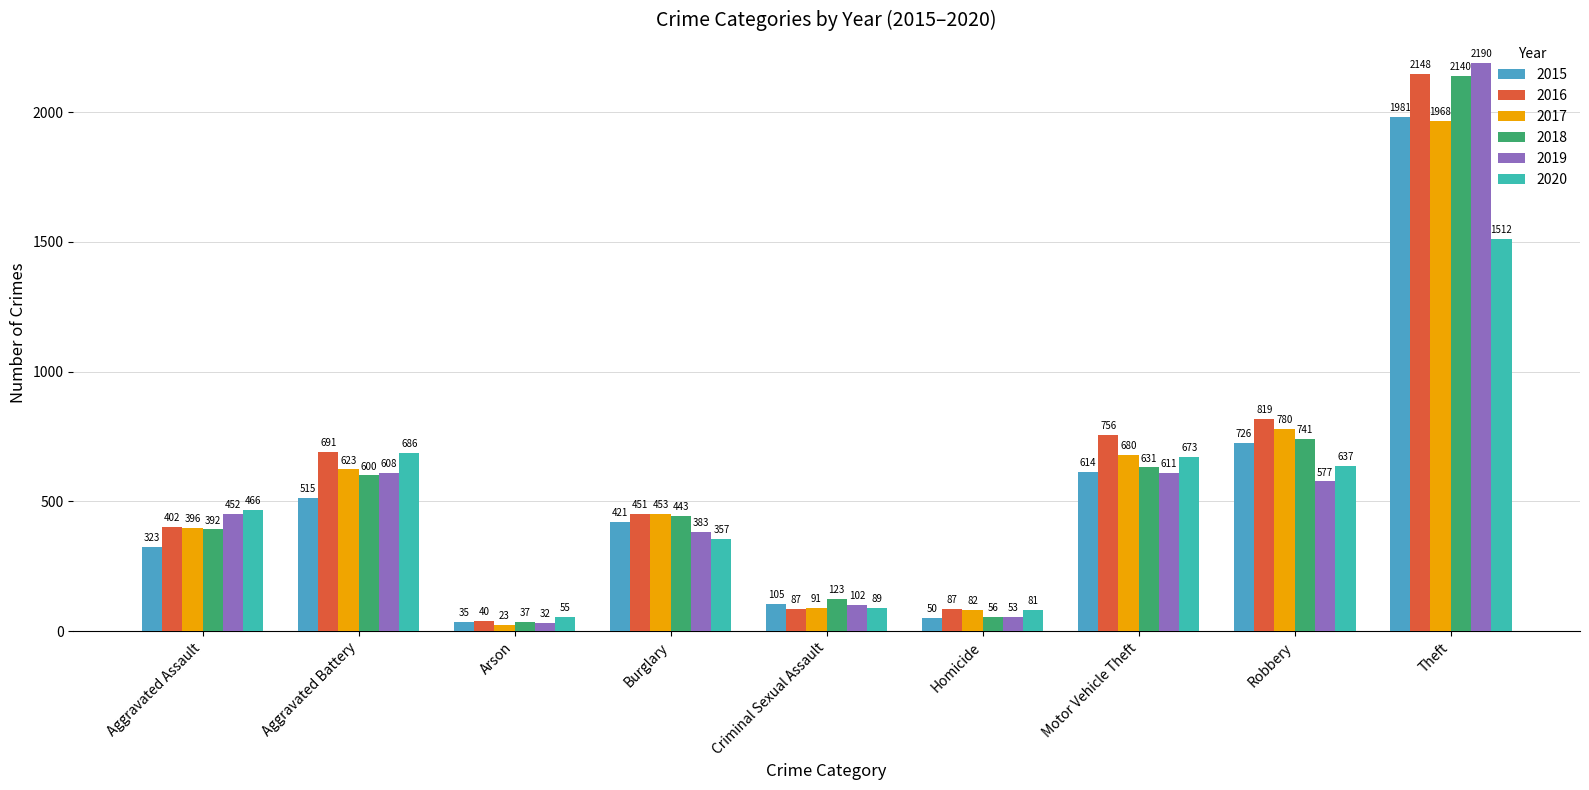

What is the sum of the 2020 values at Theft and Aggravated Battery?

2198